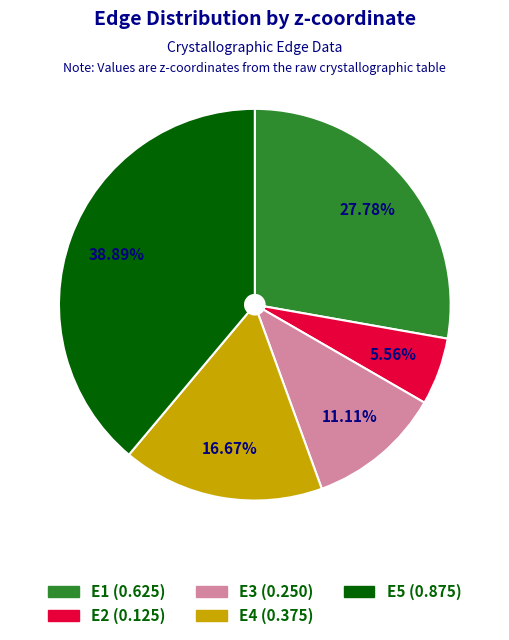

Does E5 represent more than half of the total?

No